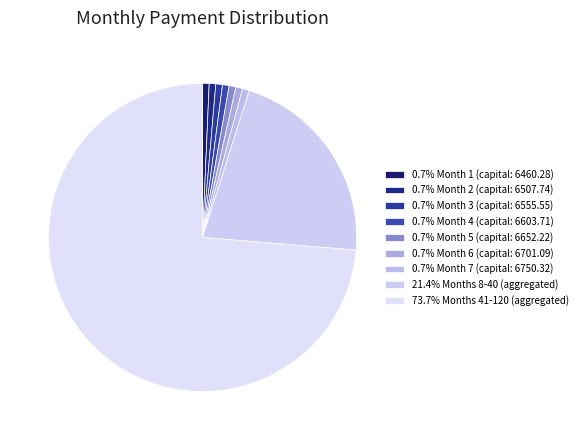

How many slices are in this pie chart?

9